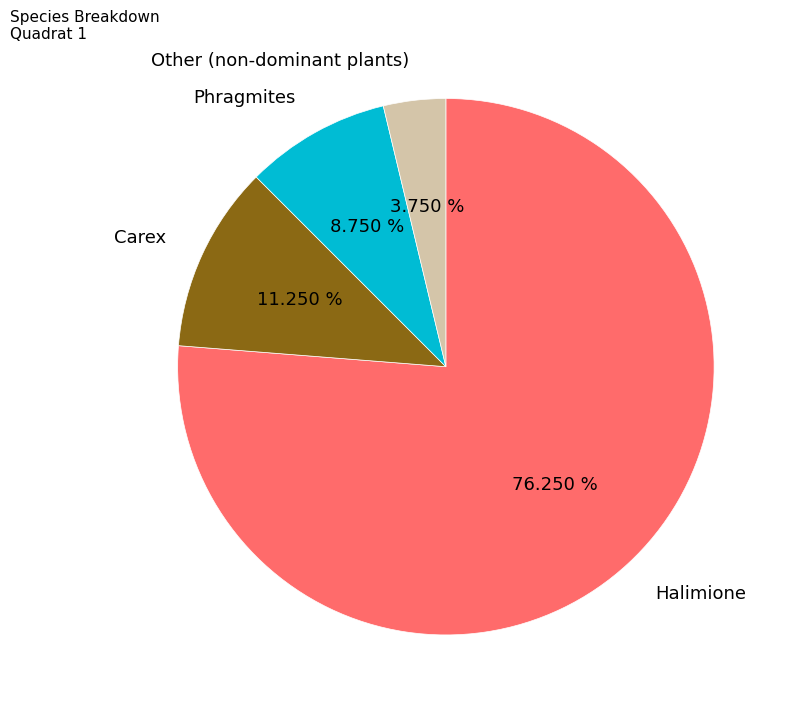

What is the largest slice in the pie chart?

Halimione